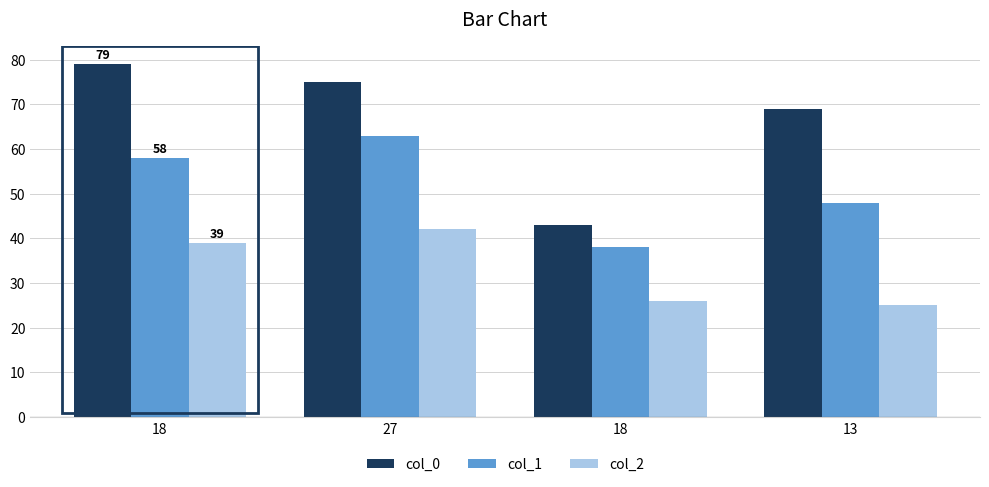

How many data points does each series have?

4